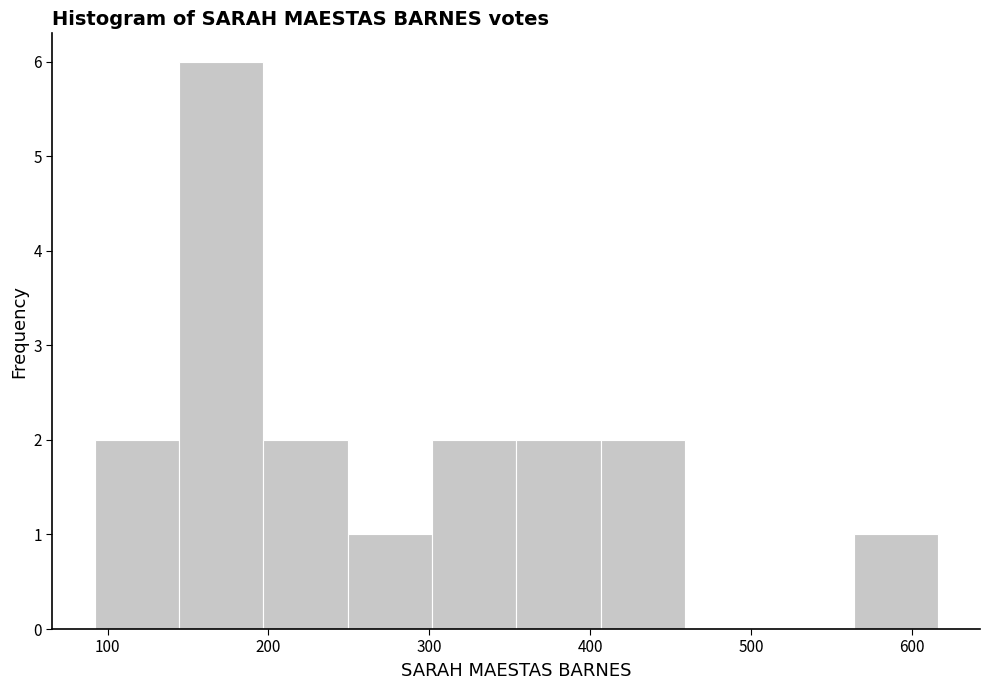

Which range on the x-axis has the tallest bar?

140 to 200